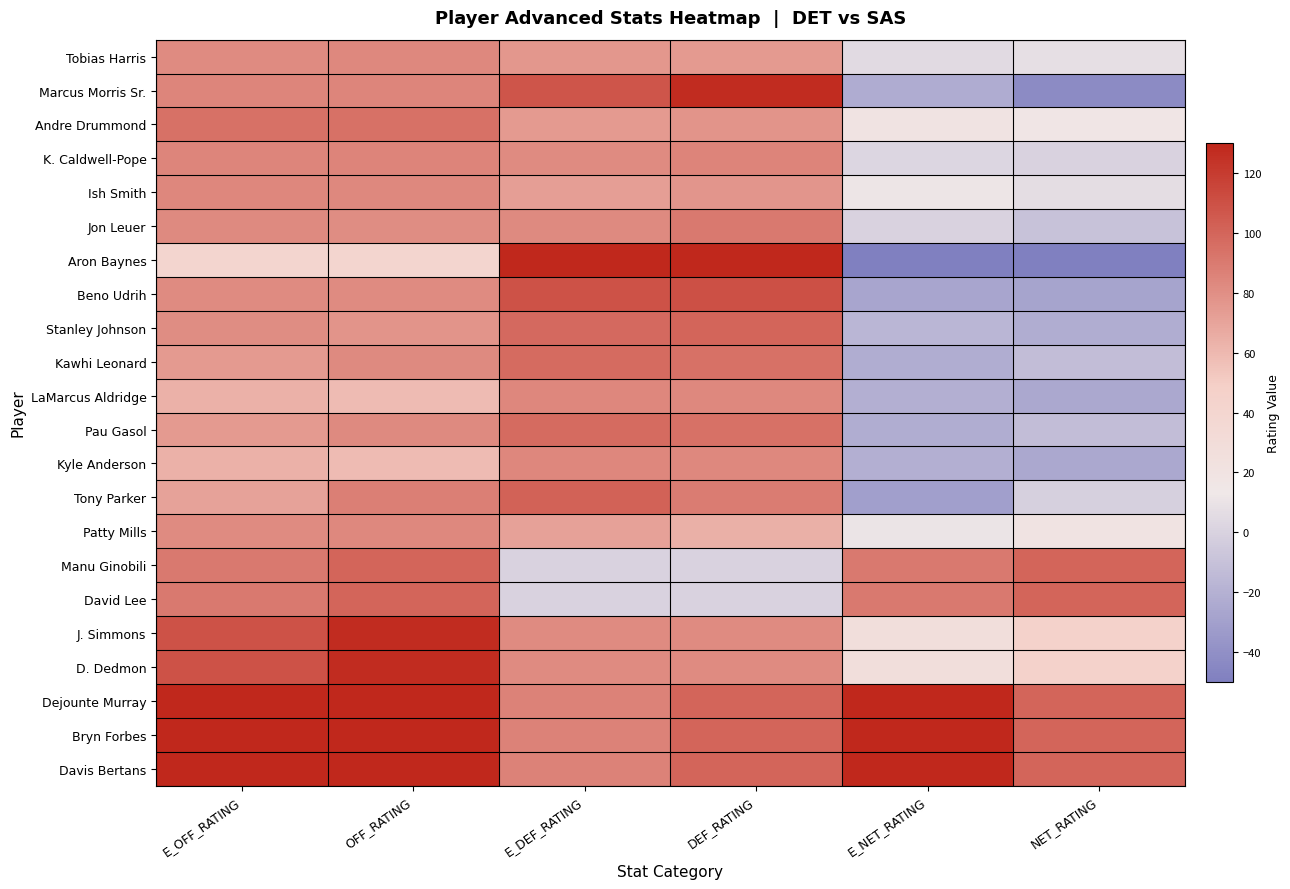

At which category does the chart reach its peak across all series?

E_OFF_RATING